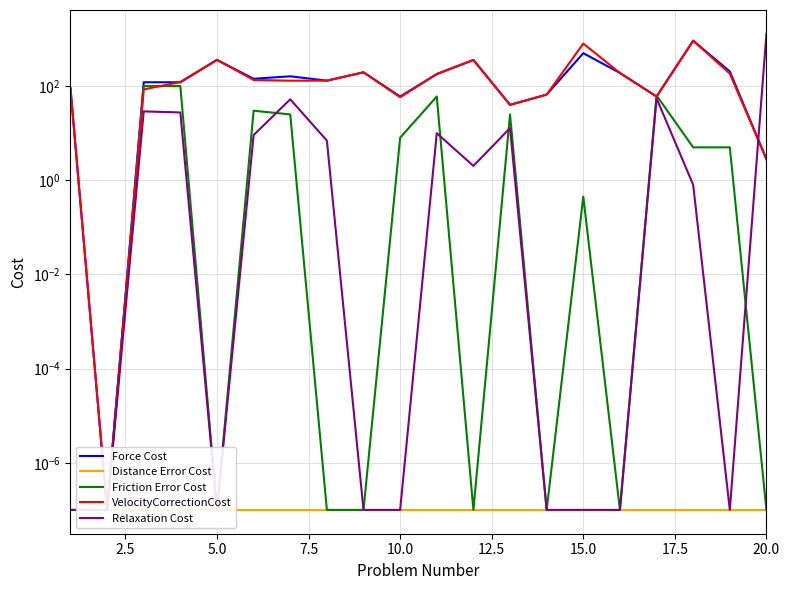

Reading left to right, transcribe all the data shown in this chart.

Force Cost: 89.9	0.0	120.6	120.4	360.0	143.0	161.3	130.5	196.0	60.0	180.0	358.8	40.0	66.0	500.0	190.0	60.0	920.3	204.5	2.8
Distance Error Cost: 0.0	0.0	0.0	0.0	0.0	0.0	0.0	0.0	0.0	0.0	0.0	0.0	0.0	0.0	0.0	0.0	0.0	0.0	0.0	0.0
Friction Error Cost: 0.0	0.0	100.0	100.0	0.0	30.0	25.0	0.0	0.0	8.0	60.0	0.0	25.0	0.0	0.5	0.0	63.0	5.0	5.0	0.0
VelocityCorrectionCost: 89.9	0.0	85.0	122.0	360.0	135.0	130.0	130.5	196.0	58.0	180.0	358.8	40.0	66.0	800.0	190.0	60.0	920.0	184.0	2.8
Relaxation Cost: 0.0	0.0	29.0	27.6	0.0	9.1	52.3	7.0	0.0	0.0	10.0	2.0	12.8	0.0	0.0	0.0	55.0	0.8	0.0	1288.0